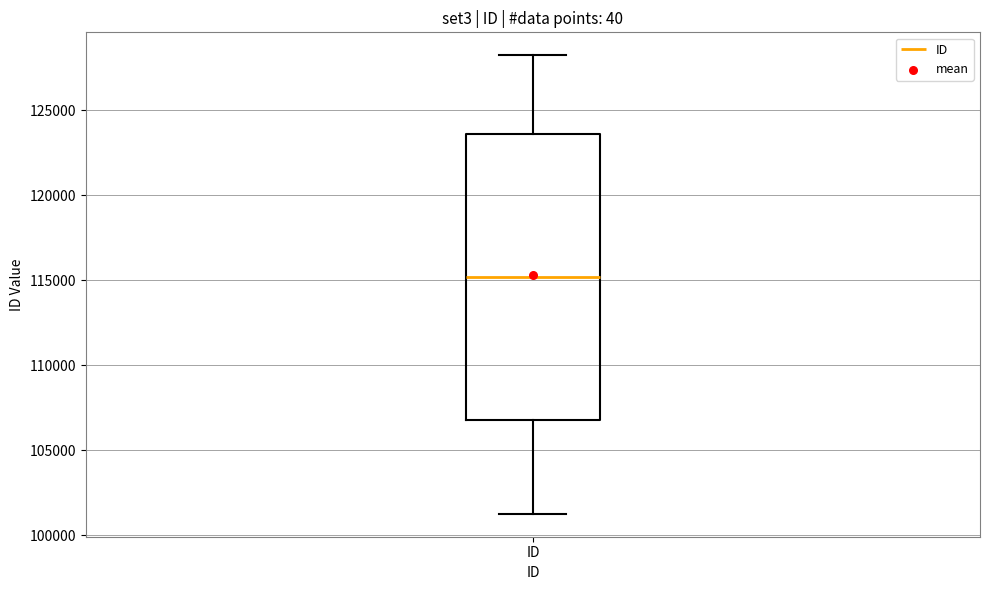

Where is the upper edge of the box for ID on the y-axis? The values are not printed on the chart, so give them approximately, as read against the axis.

123500